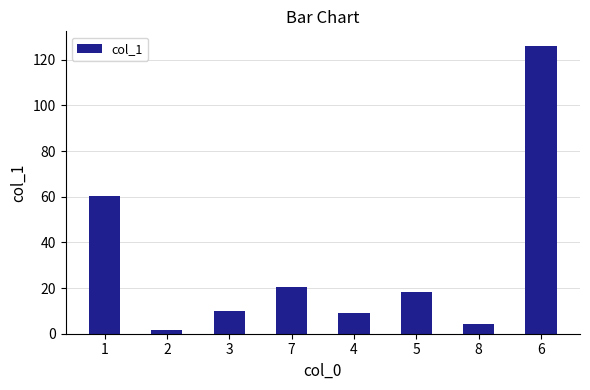

What is the change in value from 4 to 8?

-5.1